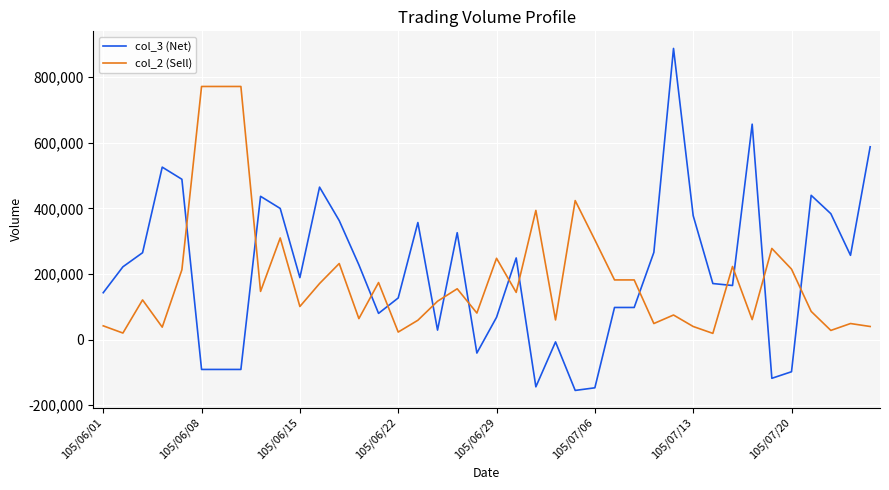

Which series has the largest range (max minus min)?

col_3 (Net)